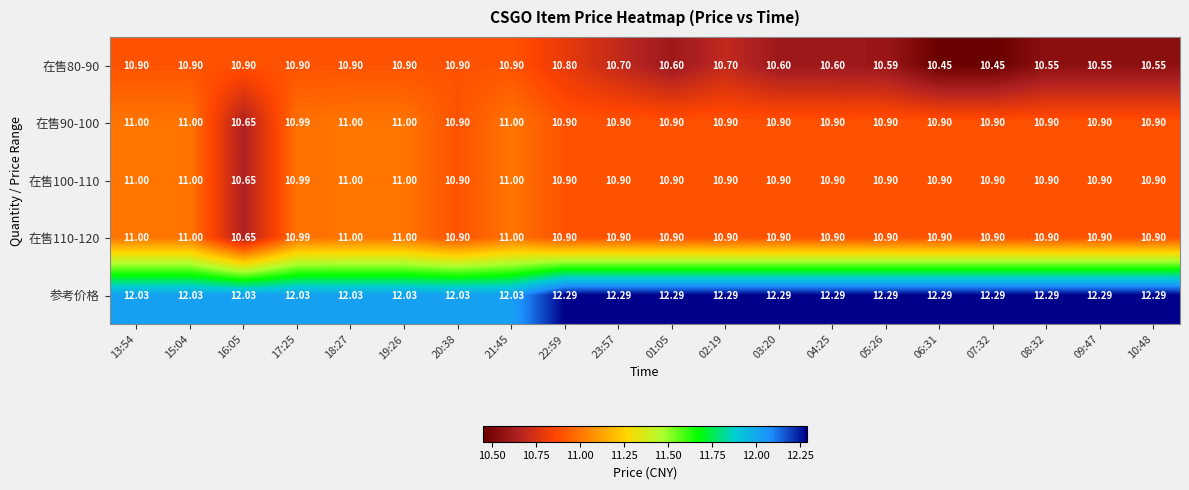

How many data points does each series have?

20